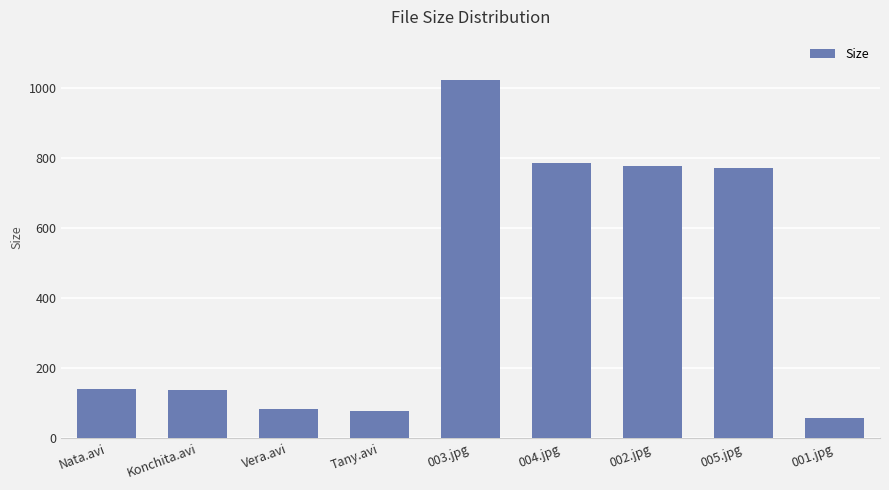

The value at Konchita.avi is 136.2. True or false?

True